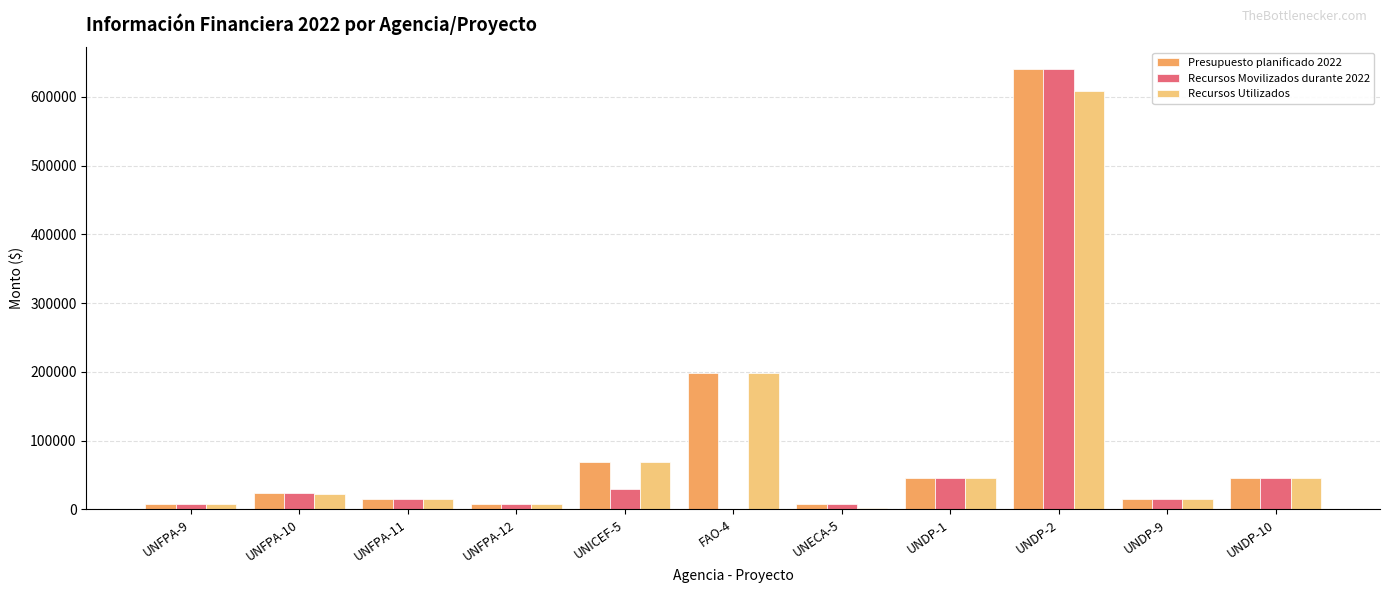

Which series changed the most between FAO-4 and UNECA-5?

Recursos Utilizados